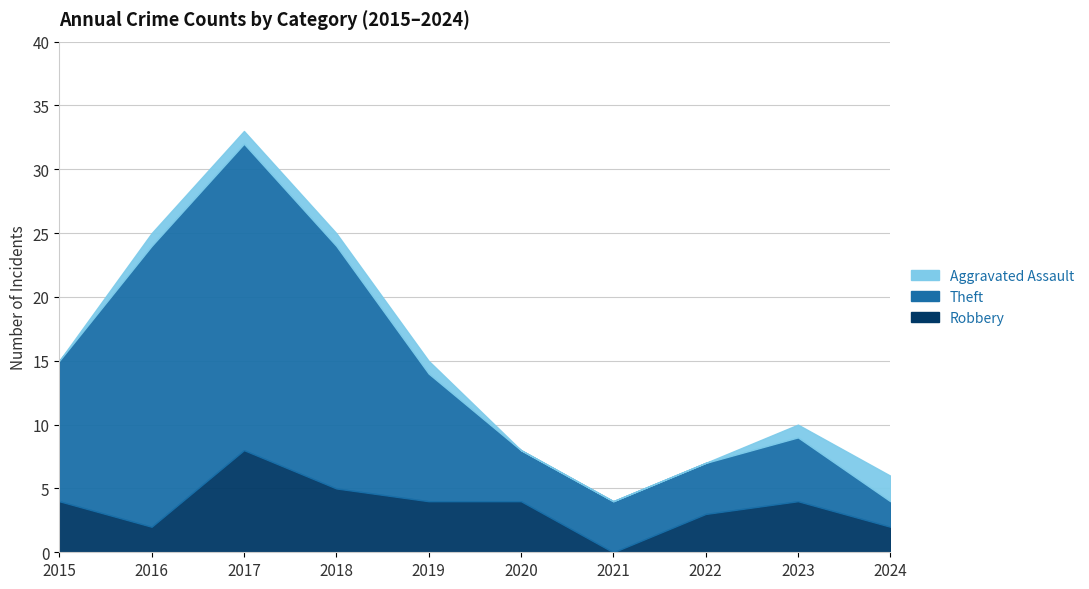

Reading left to right, transcribe all the data shown in this chart.

Robbery: 2015=4	2016=2	2017=8	2018=5	2019=4	2020=4	2021=0	2022=3	2023=4	2024=2
Theft: 2015=11	2016=22	2017=24	2018=19	2019=10	2020=4	2021=4	2022=4	2023=5	2024=2
Aggravated Assault: 2015=0	2016=1	2017=1	2018=1	2019=1	2020=0	2021=0	2022=0	2023=1	2024=2